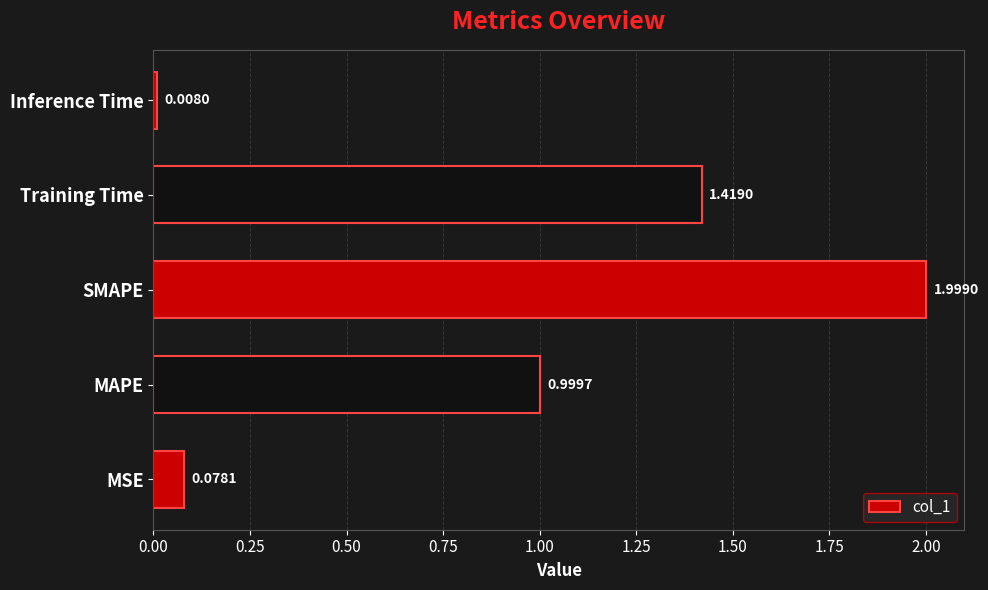

How many distinct data groups are displayed?

1